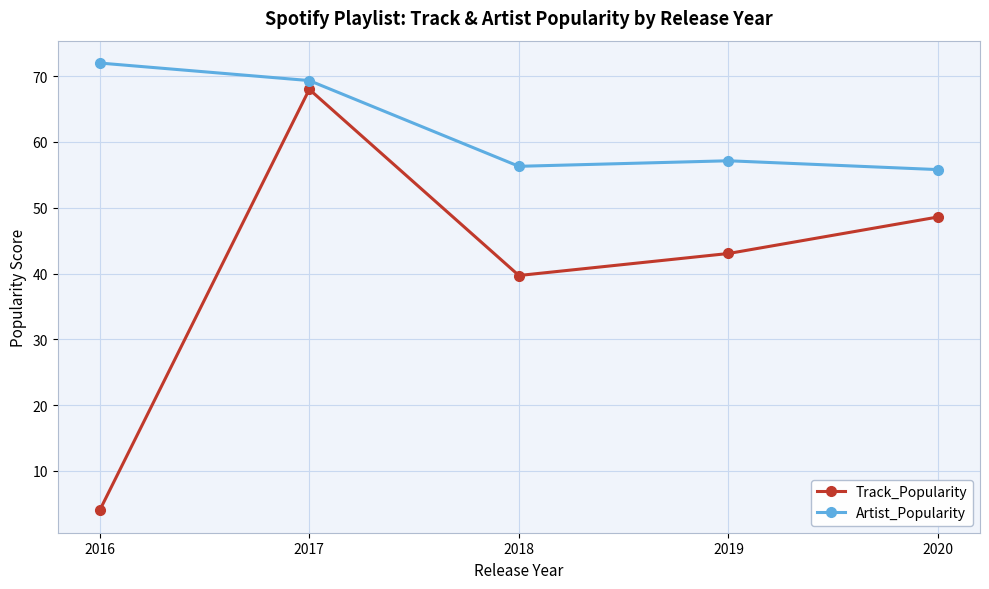

Reading left to right, transcribe all the data shown in this chart.

Track_Popularity: 4.0	68.0	39.7	43.0	48.6
Artist_Popularity: 72.0	69.3	56.3	57.1	55.8